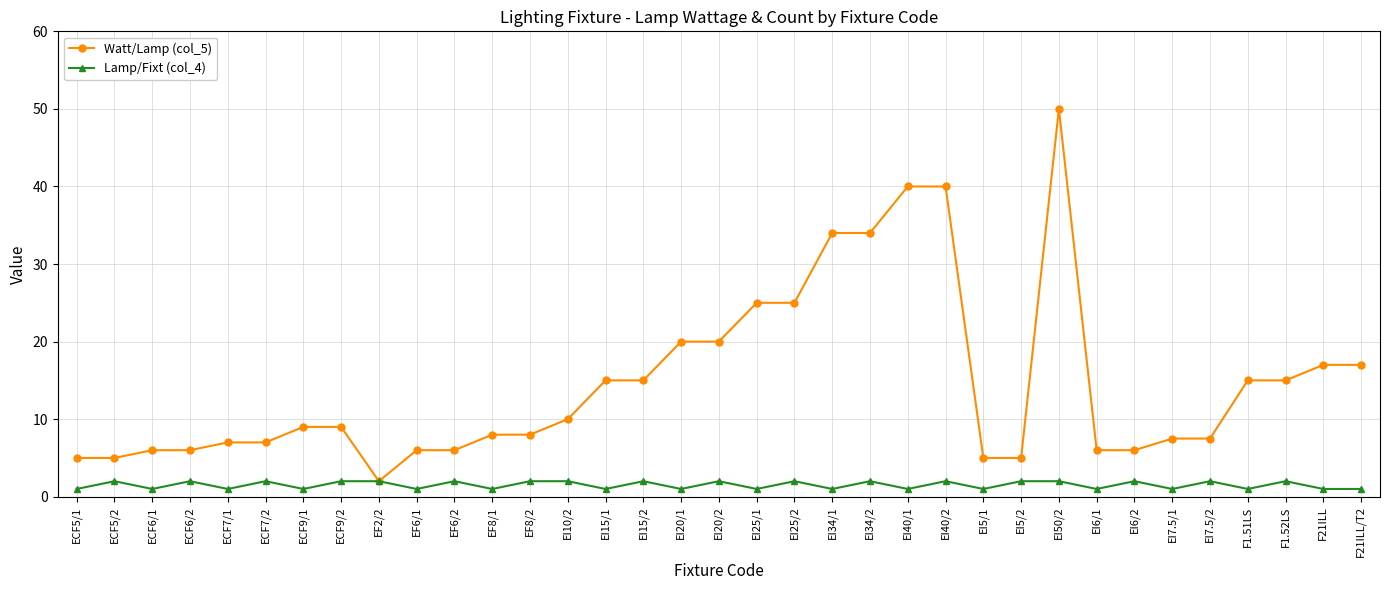

Is the value of Watt/Lamp (col_5) at EI25/2 greater than the value of Lamp/Fixt (col_4) at EI6/1?

Yes